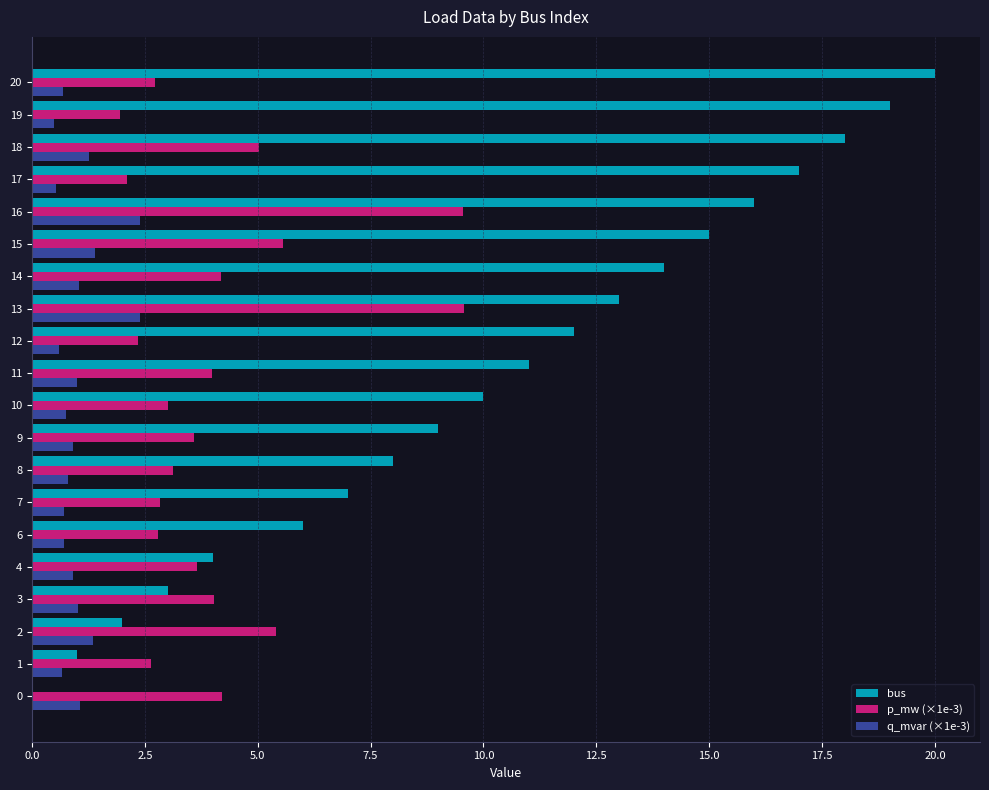

Which series changed the most between 13 and 16?

bus